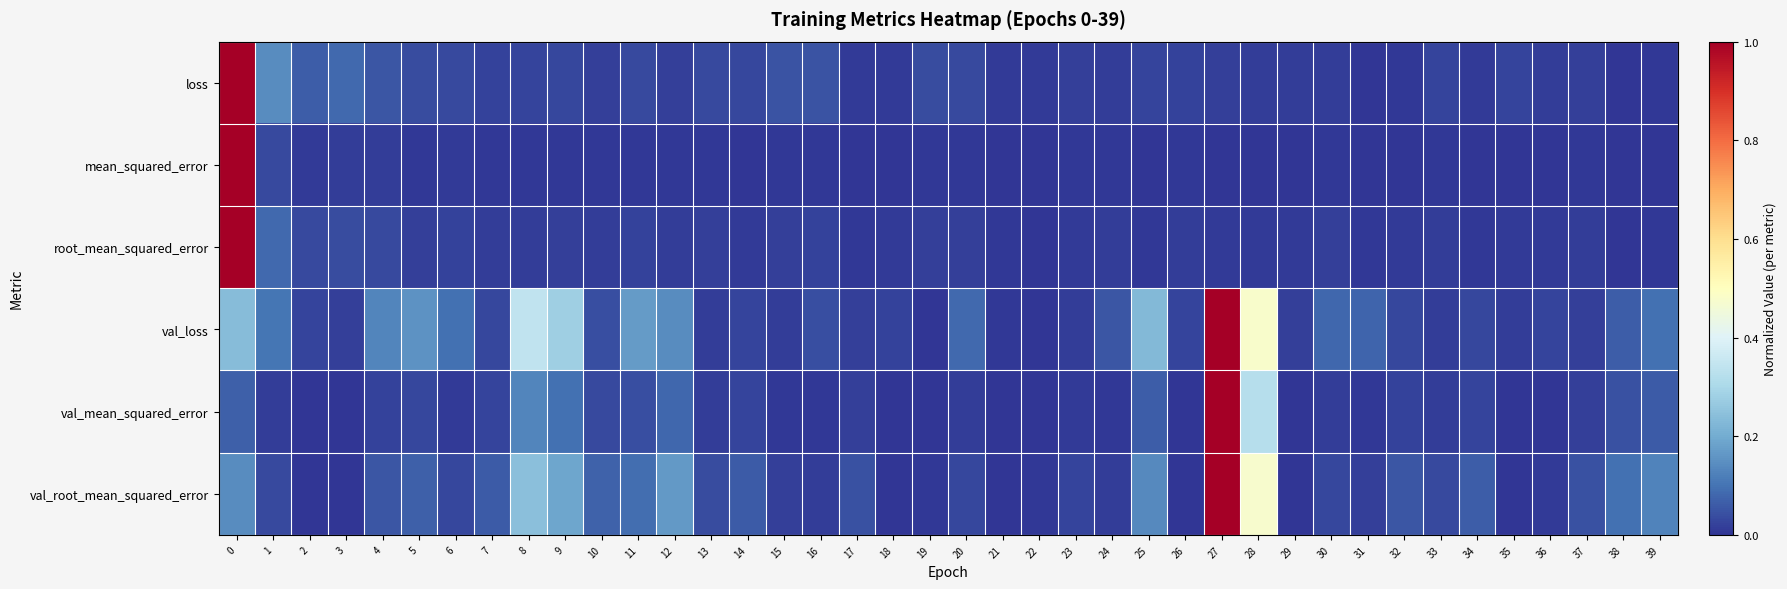

List the series in order of their peak value, highest first.

loss, mean_squared_error, root_mean_squared_error, val_loss, val_mean_squared_error, val_root_mean_squared_error